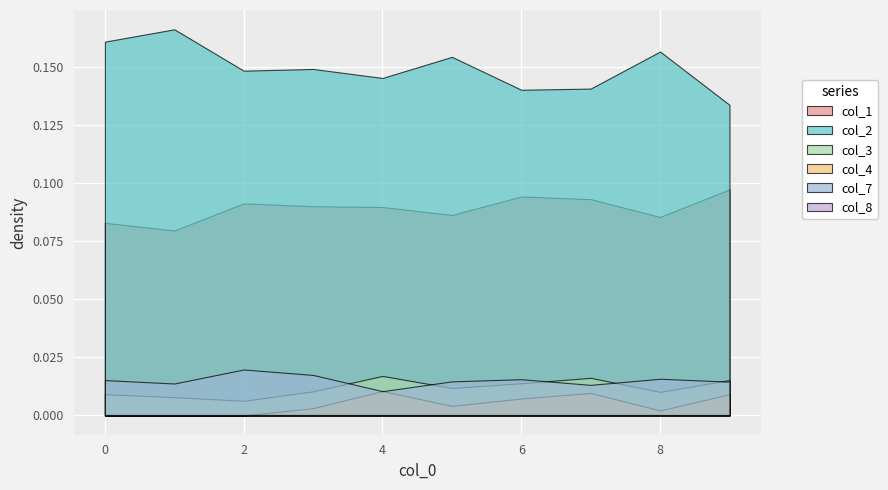

List the labels in order of col_1 value, largest first.

9, 6, 7, 2, 3, 4, 5, 8, 0, 1